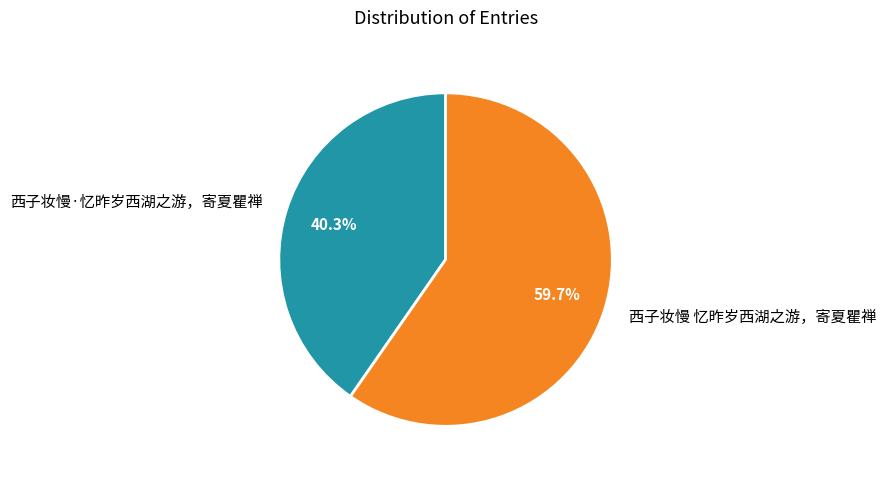

How many segments does this pie chart have?

2